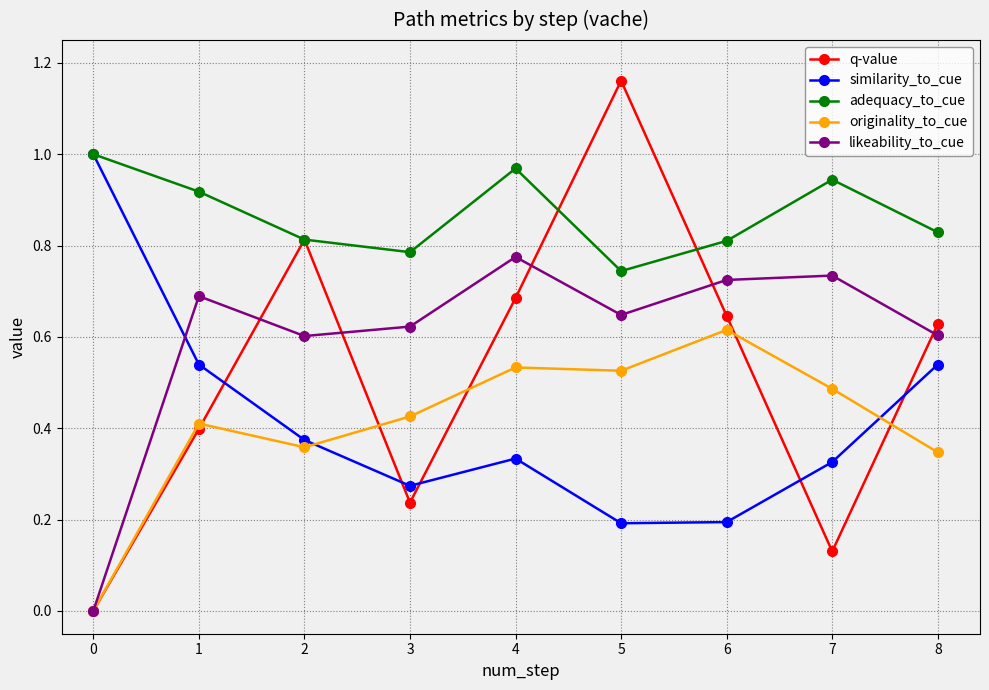

How many values in the originality_to_cue series exceed 0?

8